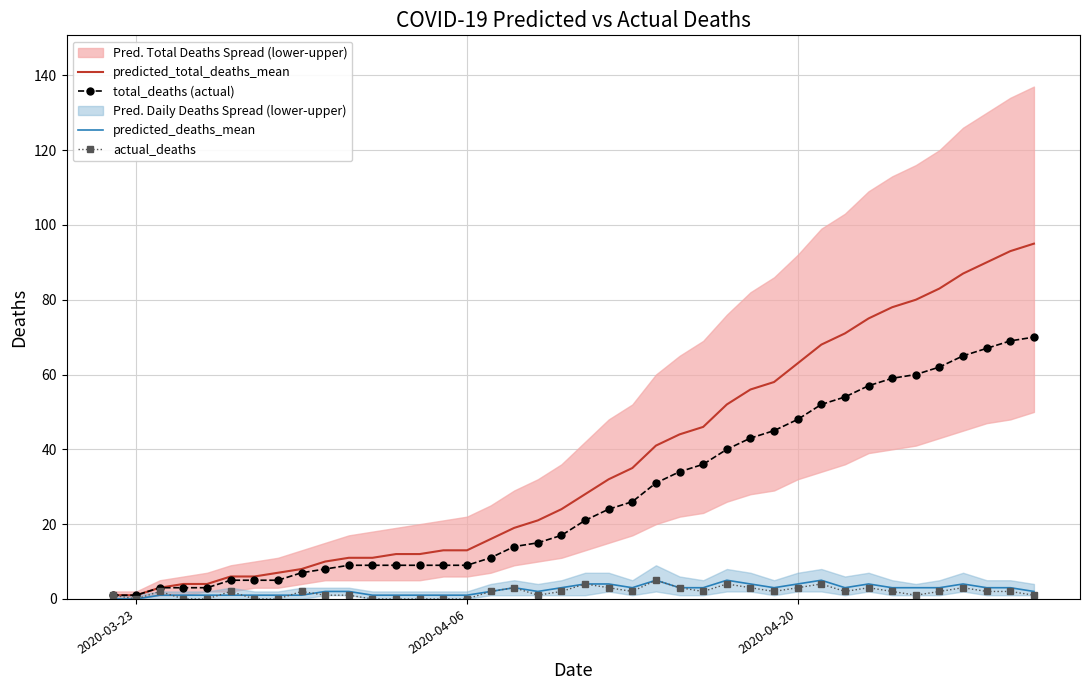

The actual_deaths series shows 1 at 18. True or false?

False